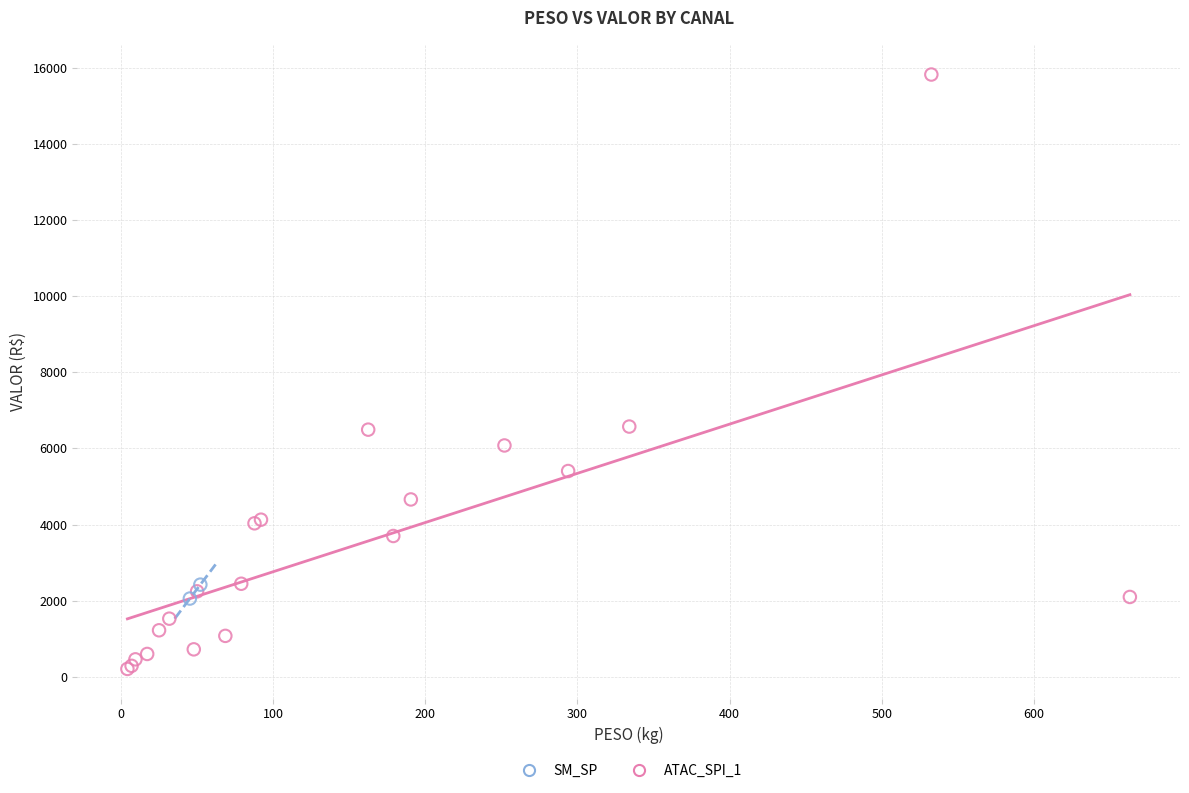

What are all the series names shown in the legend?

SM_SP, ATAC_SPI_1